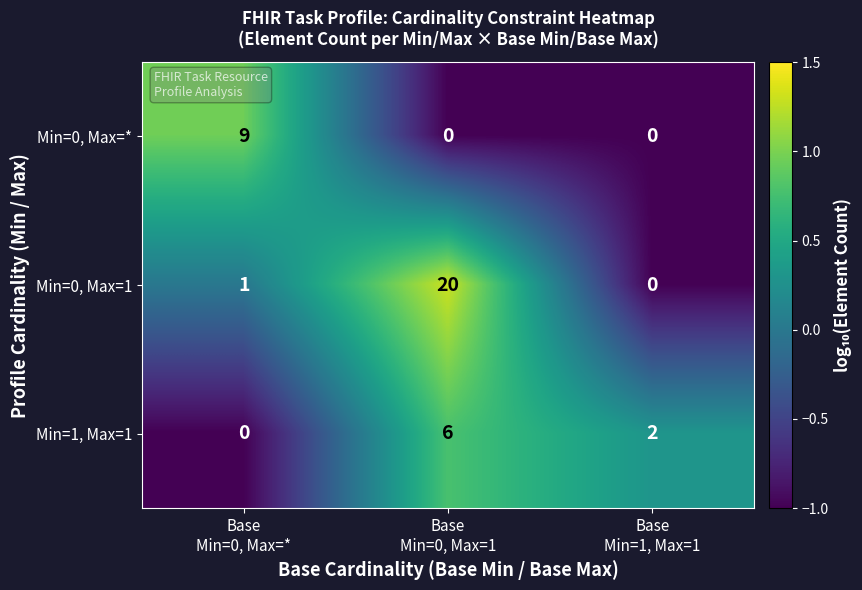

What is the maximum value shown in the chart?

20